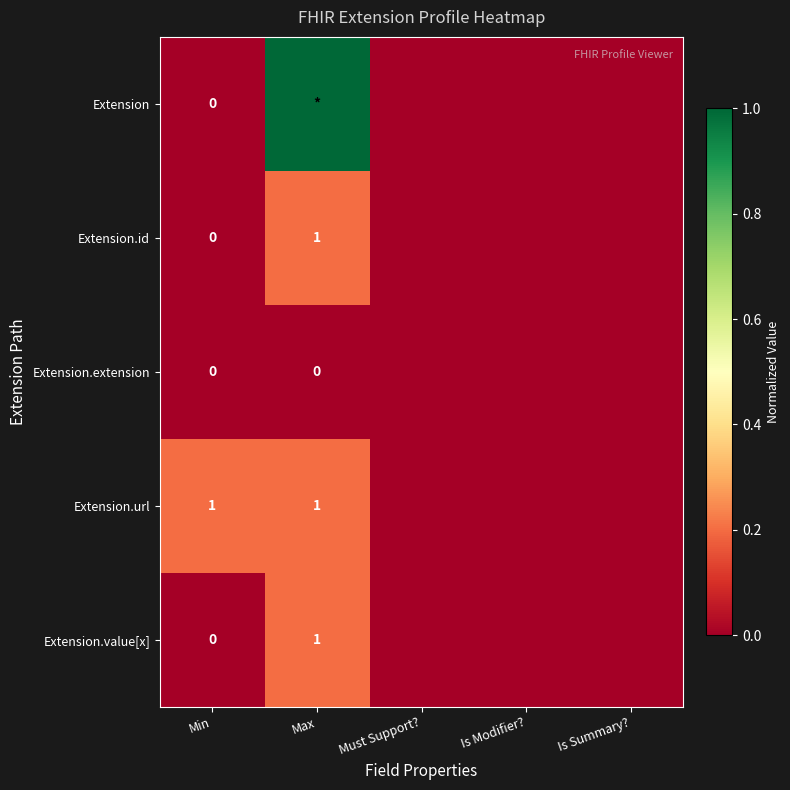

The Extension.url series shows 0 at Min. True or false?

False